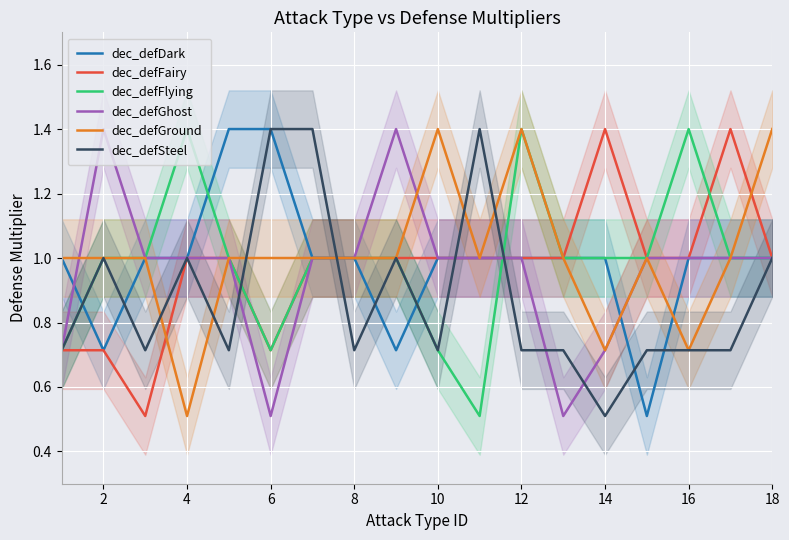

The value of dec_defGhost at 14 is 0.2. True or false?

False